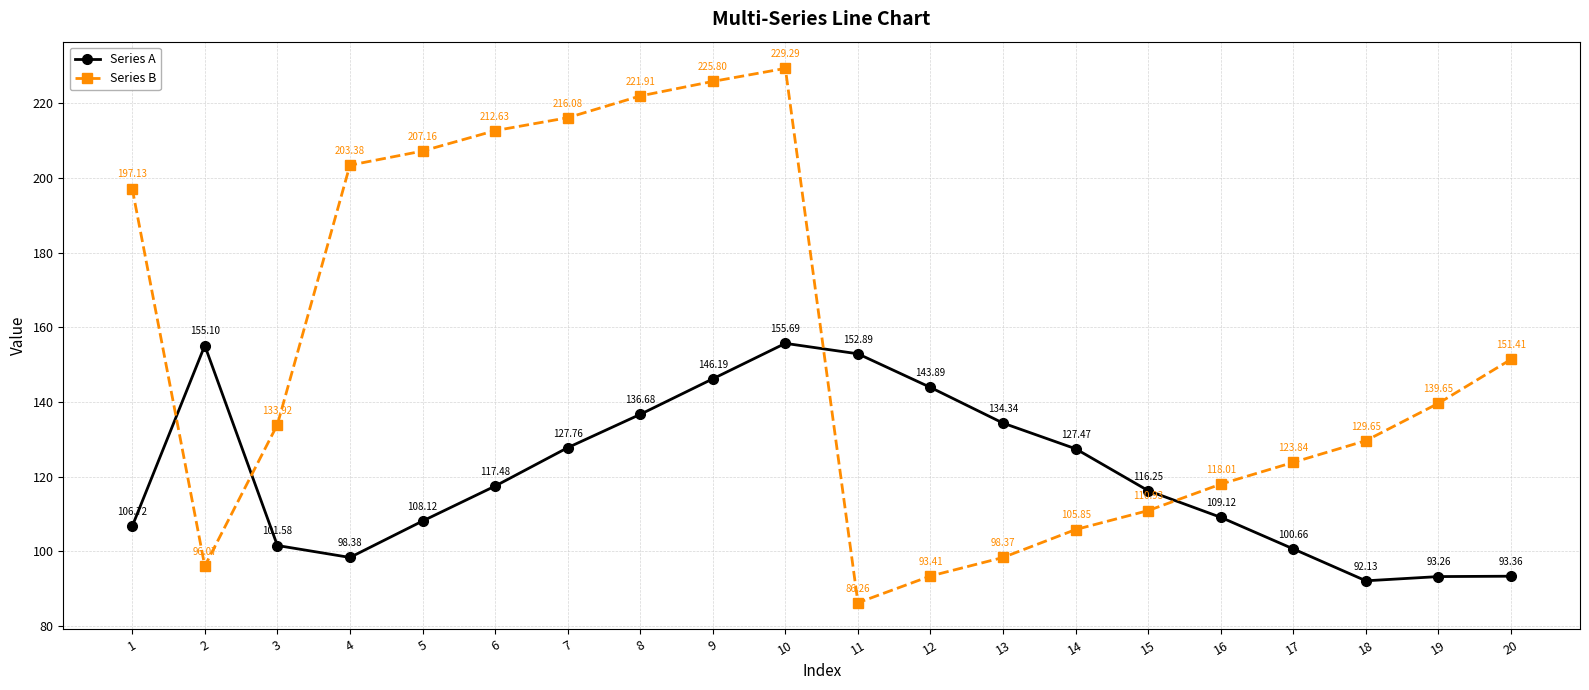

Where is the first local maximum for Series A?

2